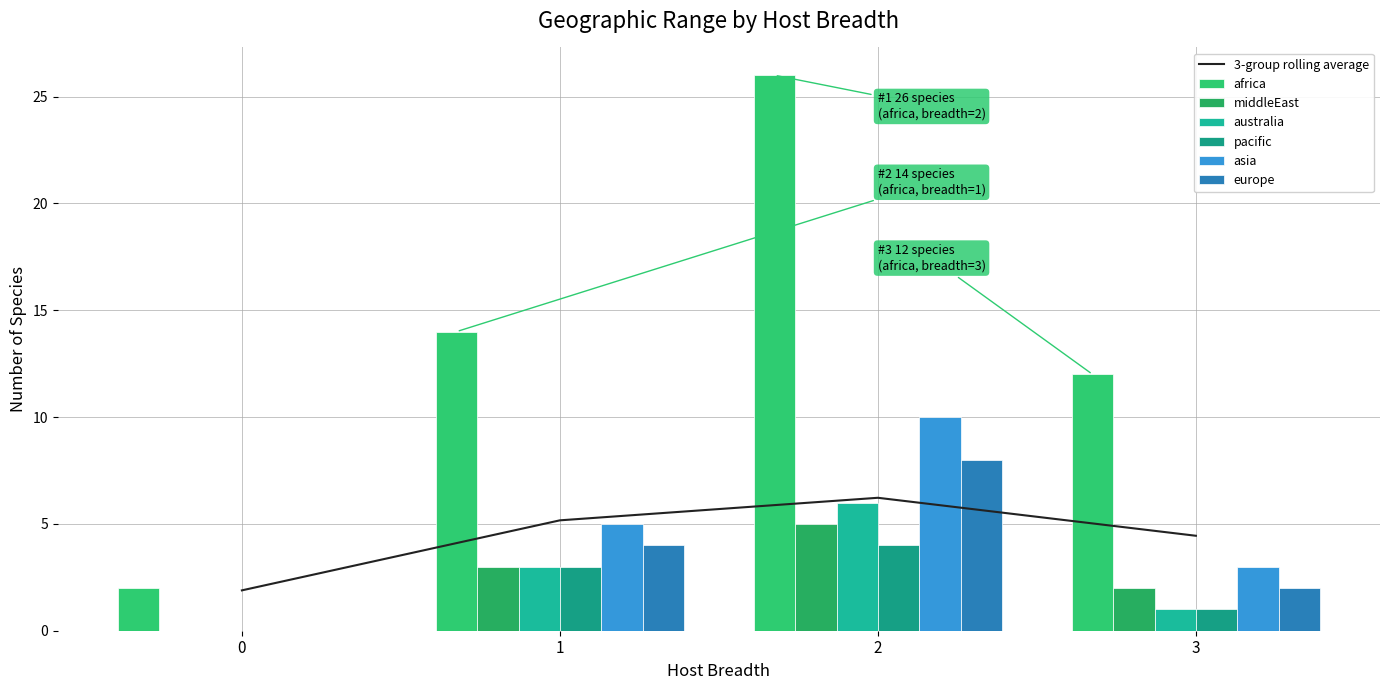

List the series in order of their peak value, lowest first.

pacific, middleEast, australia, europe, asia, africa